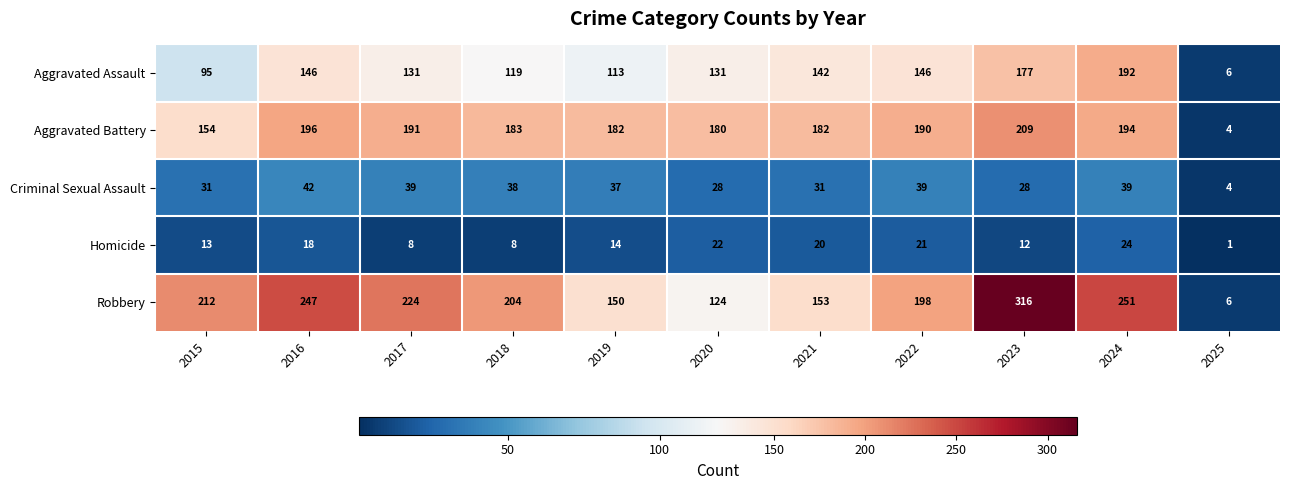

Rank the series at 2021 from lowest to highest value.

Homicide, Criminal Sexual Assault, Aggravated Assault, Robbery, Aggravated Battery